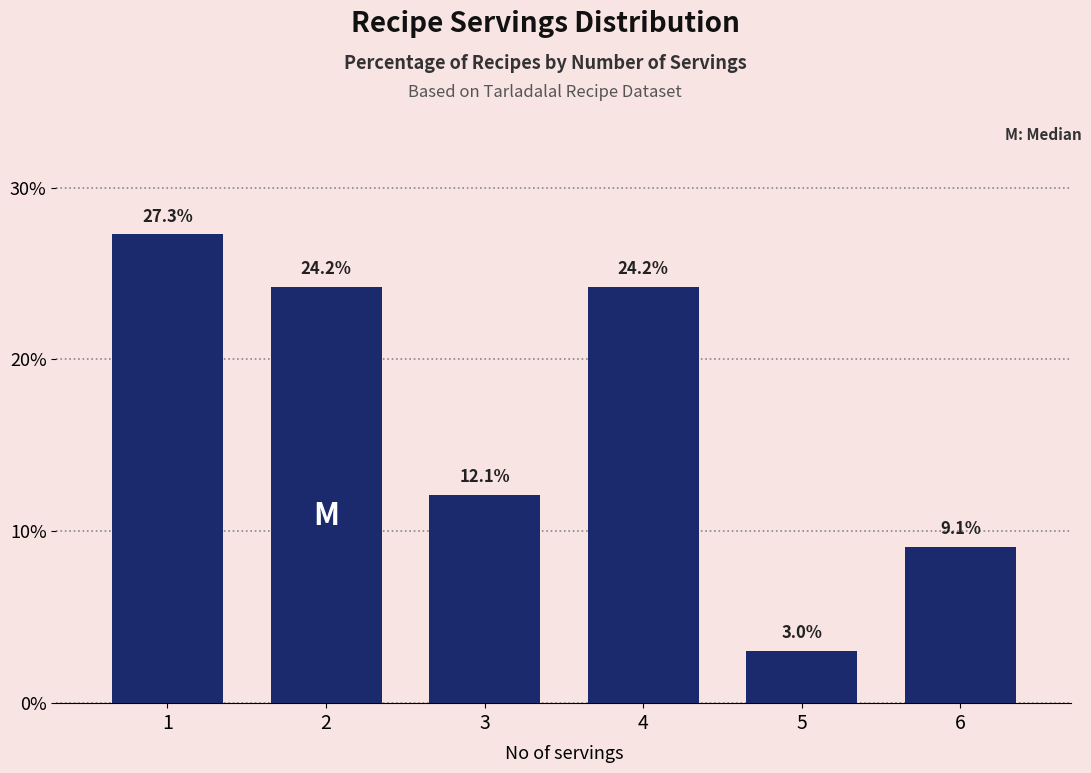

Reading right to left, extract all data points from this chart.

9.1	3.0	24.2	12.1	24.2	27.3